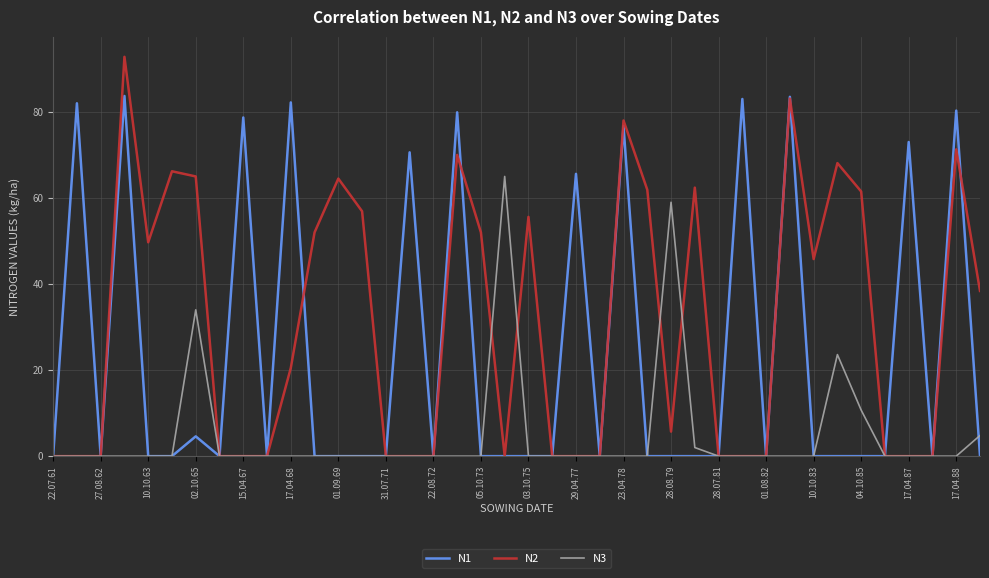

True or false: N3 has more than 1 points higher than both neighbors.

True